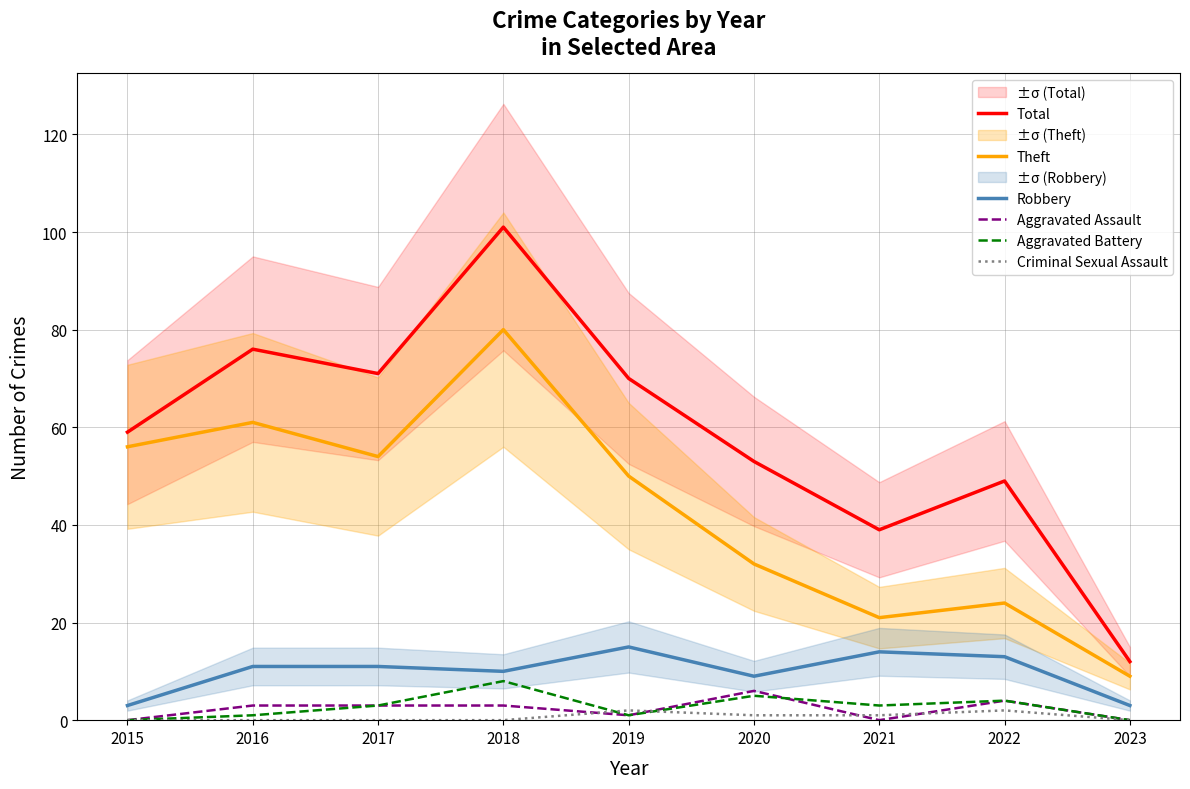

How many lines are shown in the chart?

6